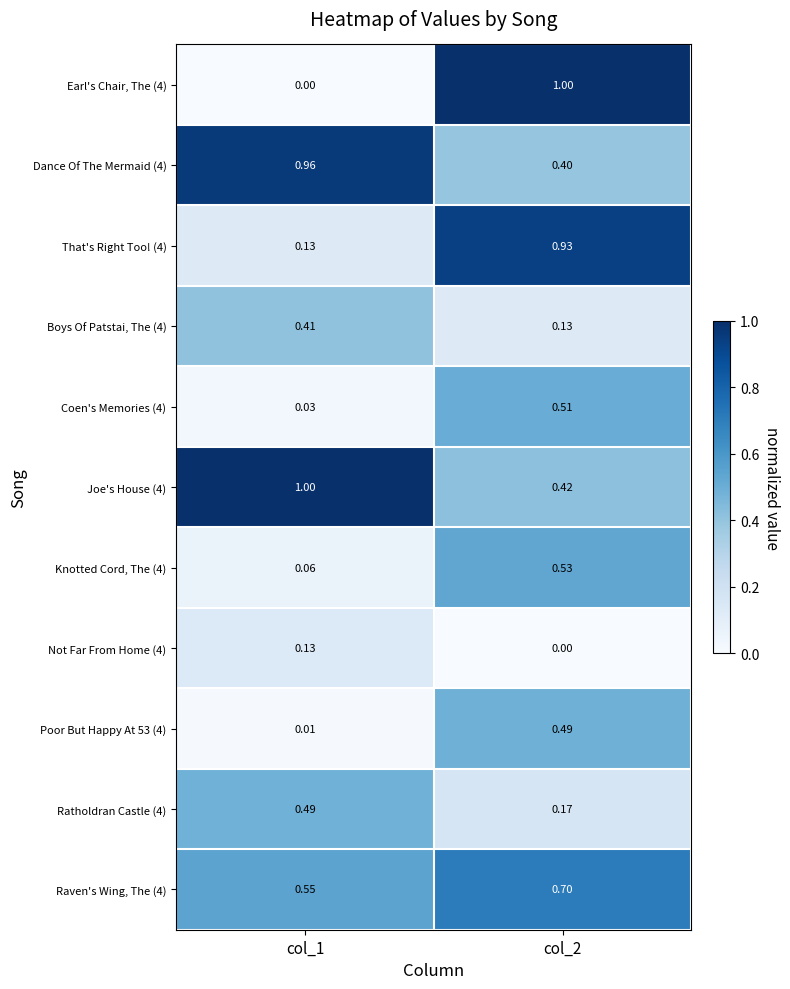

Is the value of Ratholdran Castle (4) at col_2 greater than the value of Not Far From Home (4) at col_2?

Yes